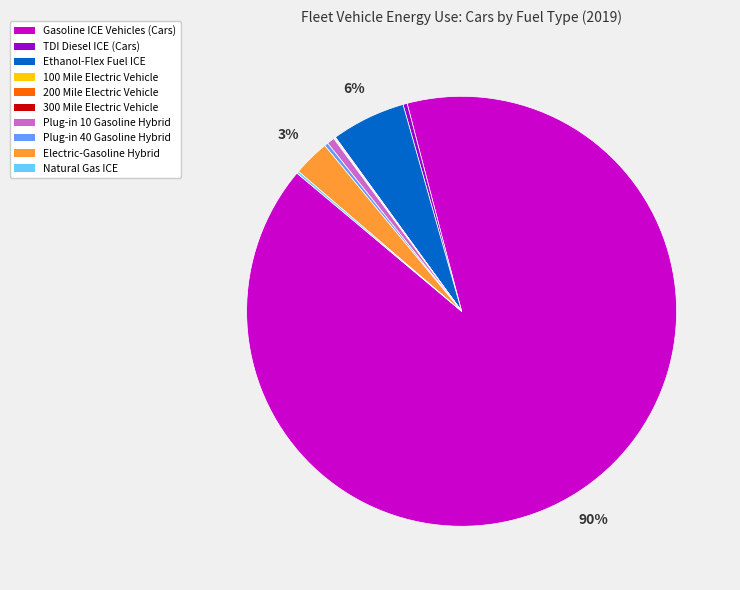

The Ethanol-Flex Fuel ICE slice represents 6% of the pie. True or false?

True